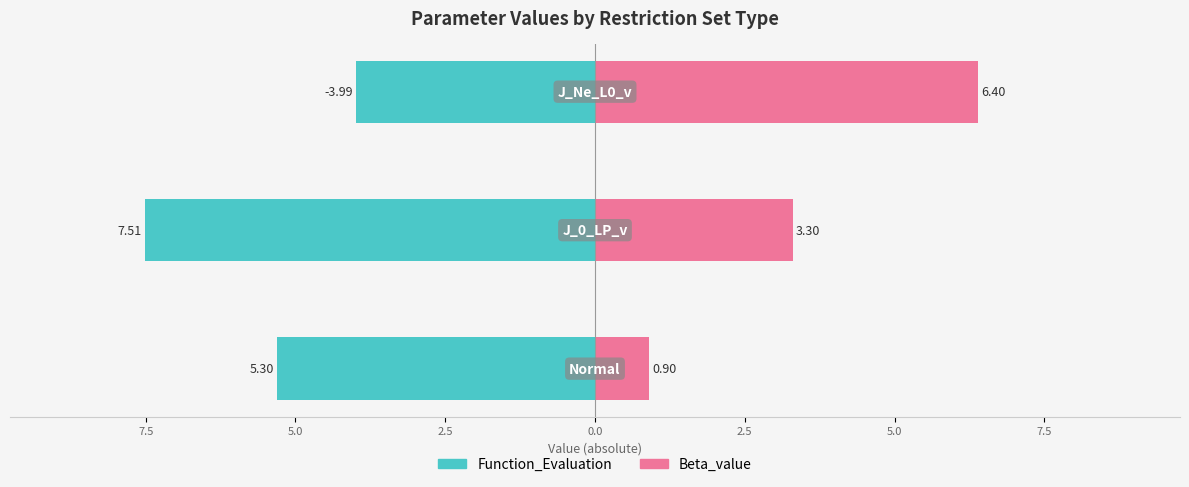

List the series in order of their overall mean, highest first.

Beta_value, Function_Evaluation